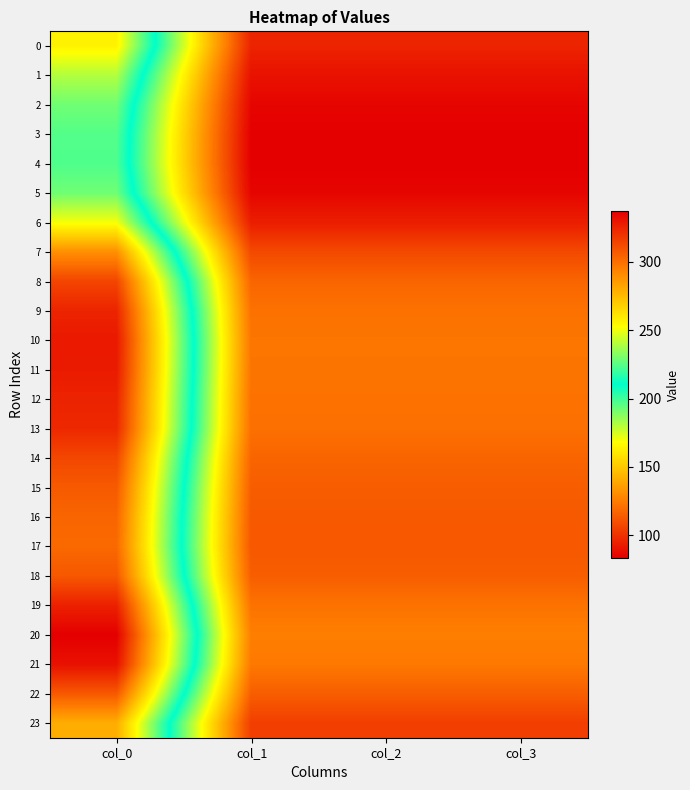

Which has a higher value, col_0 or col_1?

col_0